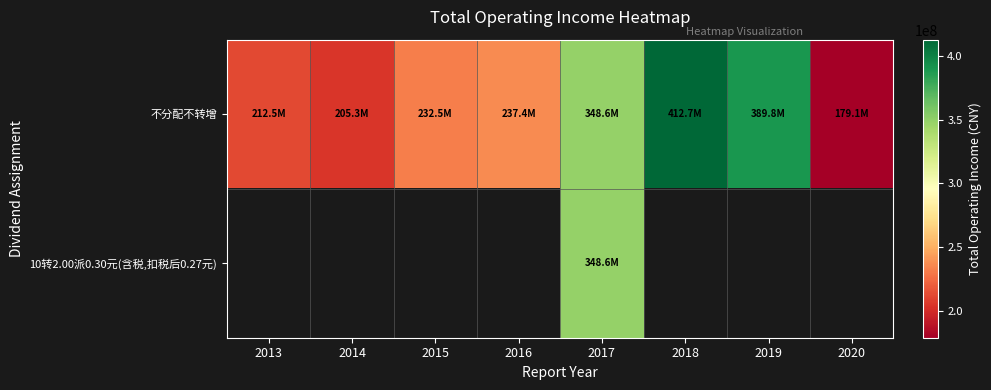

Is the value of 10转2.00派0.30元(含税,扣税后0.27元) at 2018 greater than the value of 不分配不转增 at 2014?

No